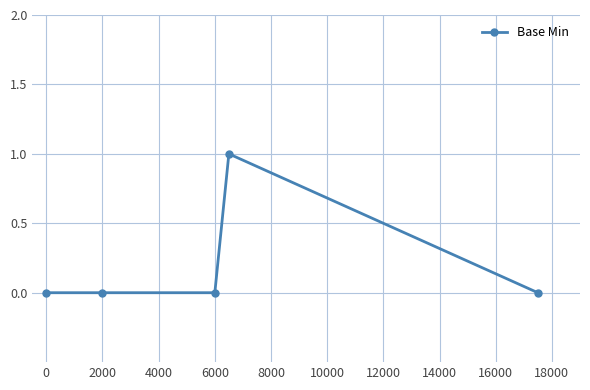

True or false: the data has more than 0 interior local peaks.

True